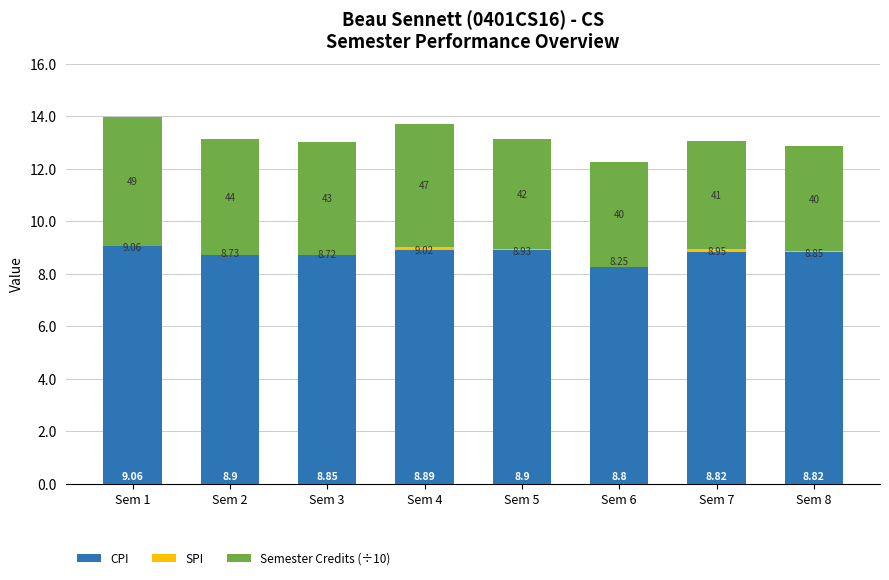

Which series has the largest range (max minus min)?

Semester Credits (÷10)